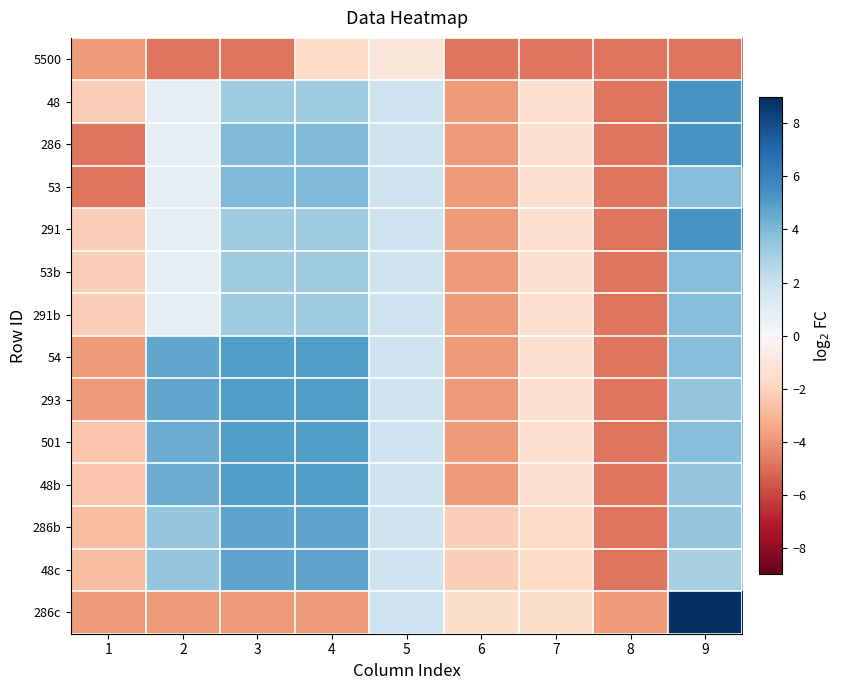

Rank the series by their maximum value, from highest to lowest.

286c, 48, 286, 291, 54, 293, 501, 48b, 286b, 48c, 53, 53b, 291b, 5500